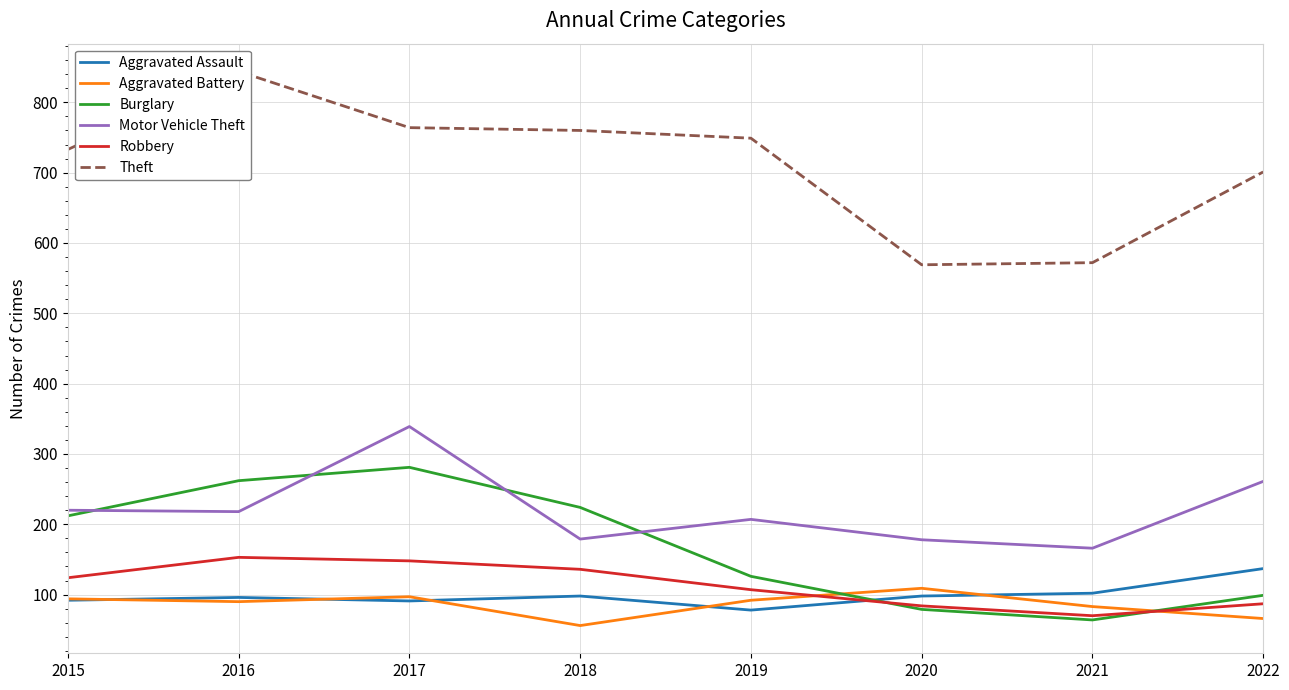

The value of Aggravated Battery at 2017 is 149. True or false?

False